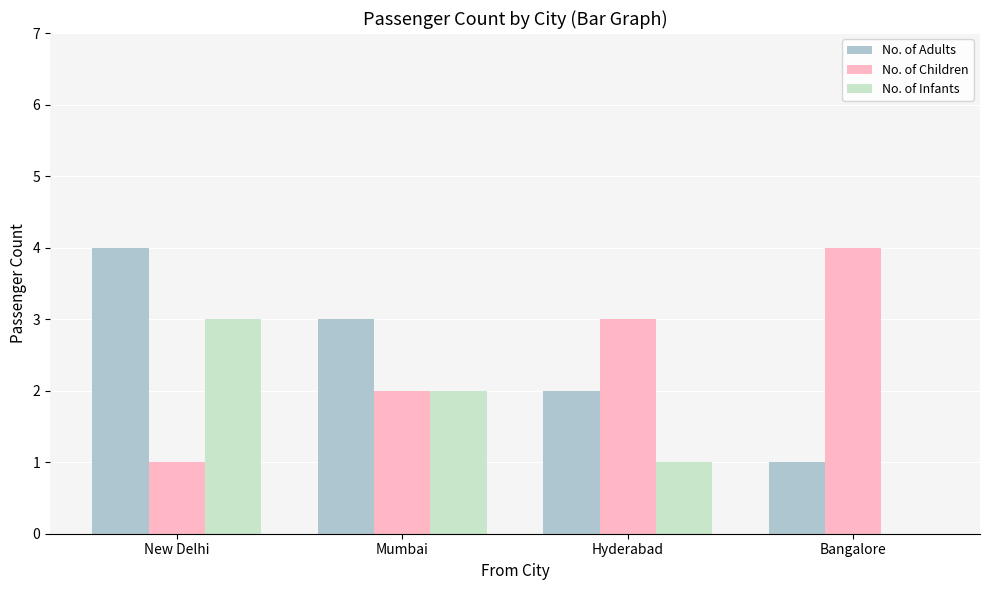

How many series are shown in this chart?

3